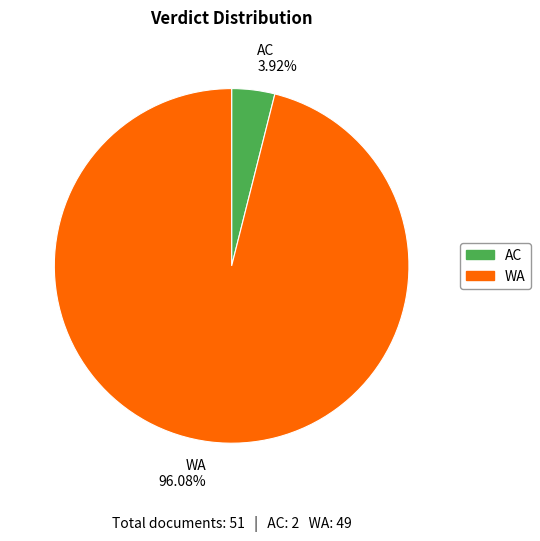

To the nearest percent, what is the average slice percentage?

50%